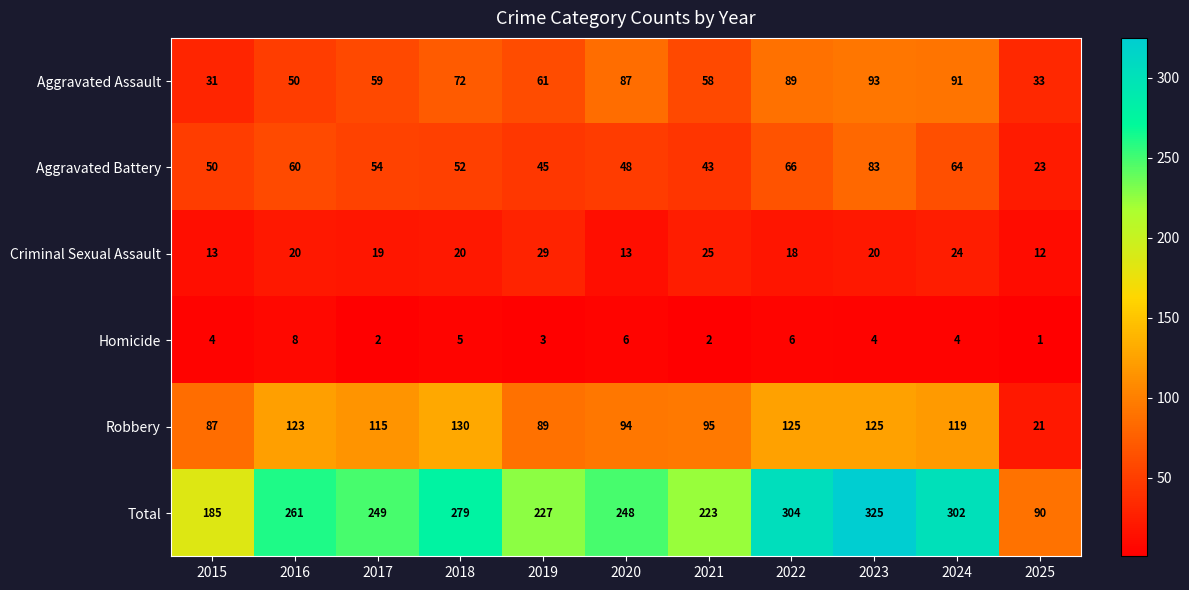

The value of Aggravated Assault at 2022 is 144. True or false?

False